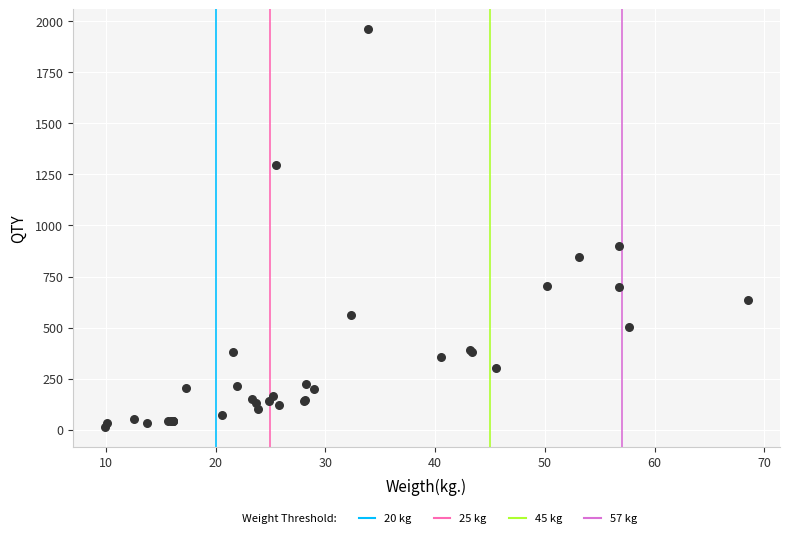

What Y value in the scatter plot is closest to 988?

898